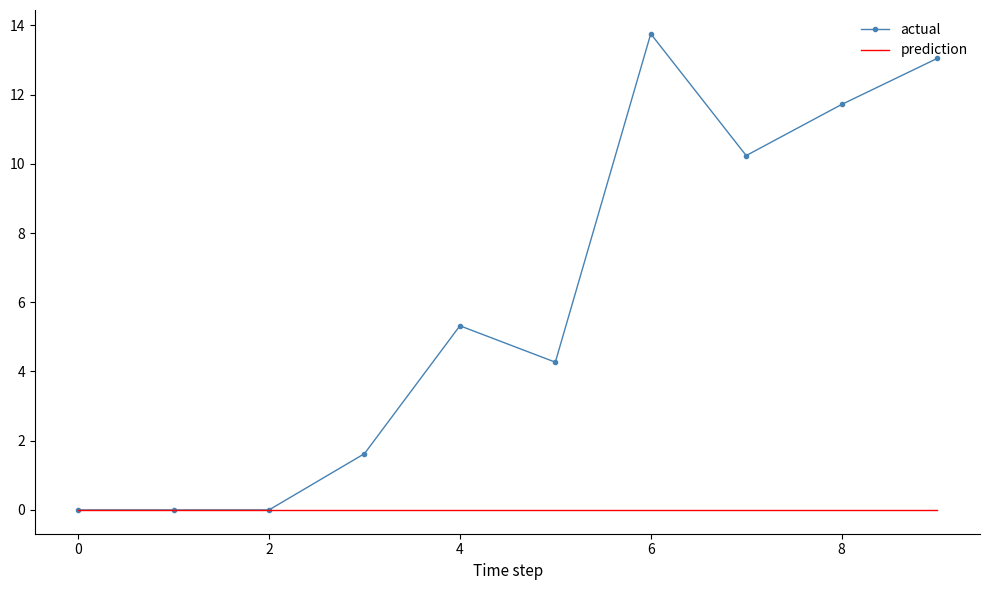

Rank the series by their average value, from highest to lowest.

actual, prediction